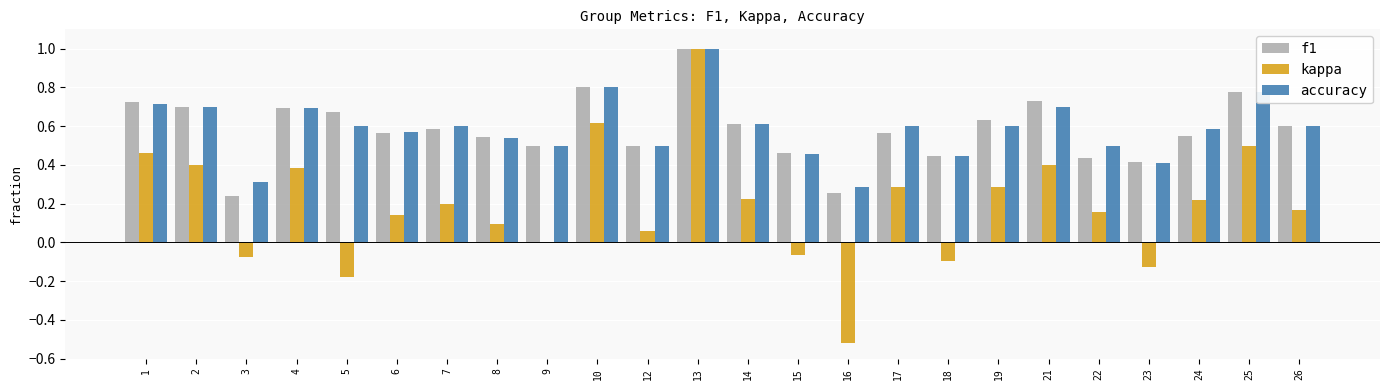

The value of f1 at 21 is 0.2. True or false?

False